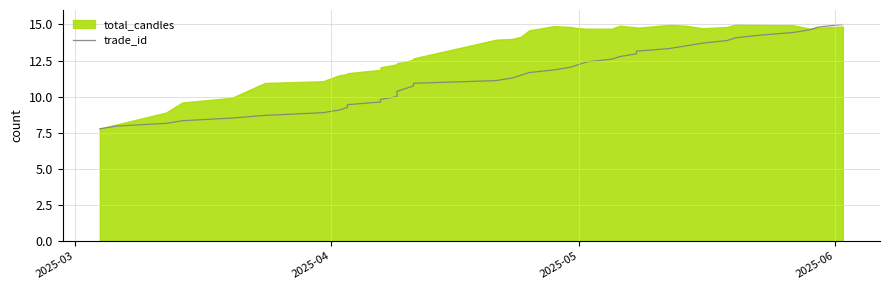

Reading left to right, what are all the values shown in this chart?

7.8	8.0	8.1	8.3	8.5	8.7	8.9	9.1	9.3	9.4	9.6	9.8	10.0	10.2	10.4	10.6	10.7	10.9	11.1	11.3	11.5	11.7	11.9	12.0	12.2	12.4	12.6	12.8	13.0	13.1	13.3	13.5	13.7	13.9	14.1	14.3	14.4	14.6	14.8	15.0